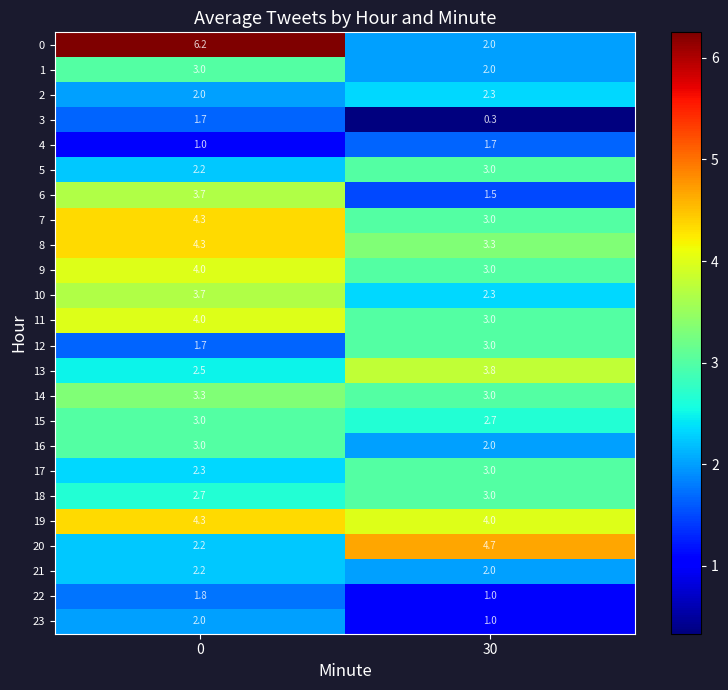

Read the 4 value at 30.

1.7